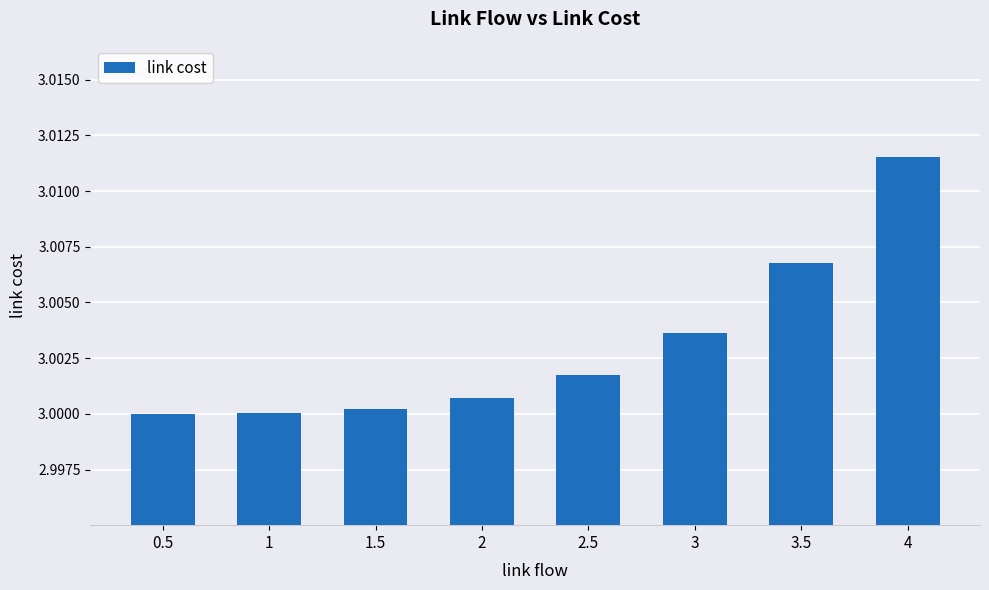

The value at 1.5 is 3.0. True or false?

True